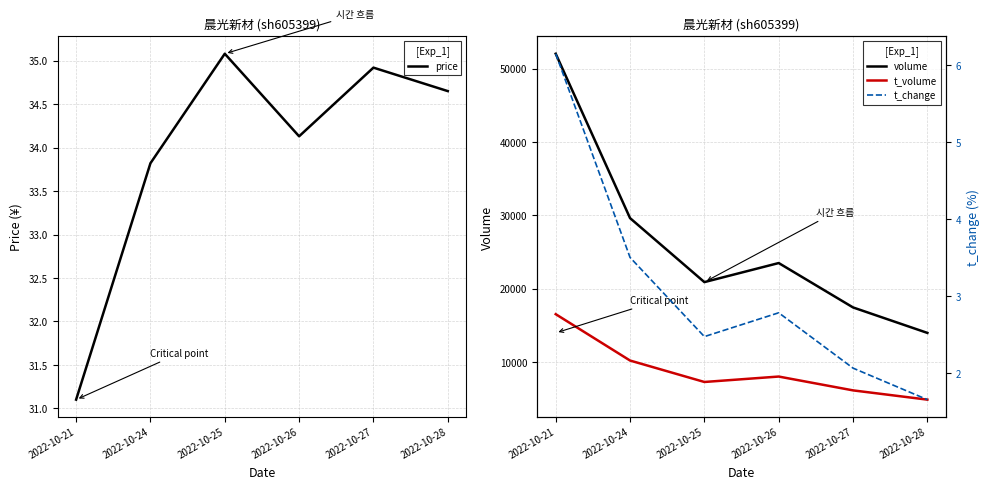

What is the highest value of the t_change series?

6.2